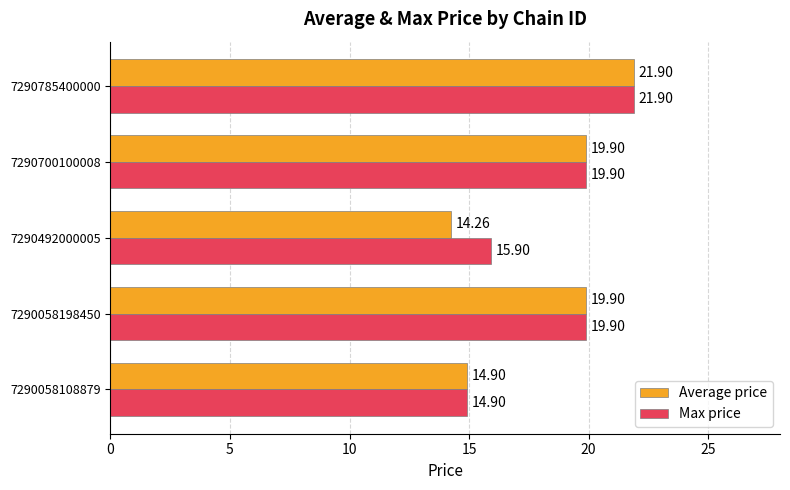

Rank the series by their average value, from highest to lowest.

Max price, Average price